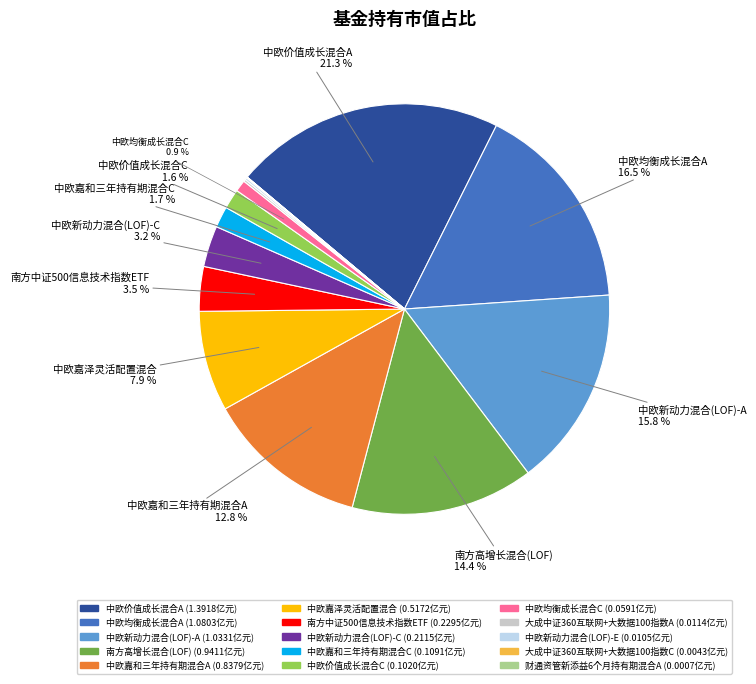

Does any single category account for the majority?

No